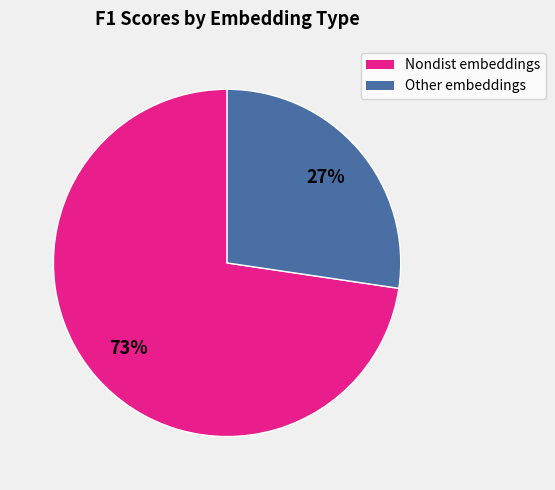

To the nearest percent, what is the average slice percentage?

50%